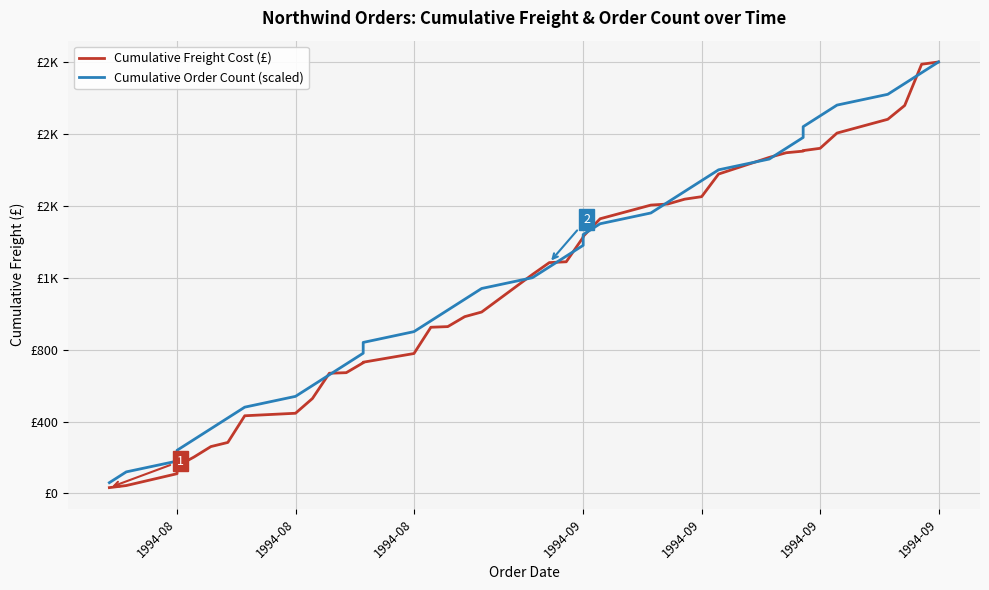

Reading left to right, transcribe all the data shown in this chart.

Cumulative Freight Cost (£): 32.4	44.0	109.8	151.2	202.5	260.6	283.6	431.9	445.9	527.8	668.3	671.6	726.7	729.7	778.0	924.1	927.7	983.0	1008.7	1217.3	1283.6	1288.2	1424.7	1429.3	1527.3	1603.4	1609.4	1636.3	1650.1	1775.9	1868.6	1894.4	1903.4	1906.3	1919.0	2003.8	2080.4	2157.2	2386.5	2399.2
Cumulative Order Count (scaled): 60.0	120.0	179.9	239.9	299.9	359.9	419.9	479.8	539.8	599.8	659.8	719.8	779.8	839.7	899.7	959.7	1019.7	1079.7	1139.6	1199.6	1259.6	1319.6	1379.6	1439.5	1499.5	1559.5	1619.5	1679.5	1739.4	1799.4	1859.4	1919.4	1979.4	2039.4	2099.3	2159.3	2219.3	2279.3	2339.3	2399.2